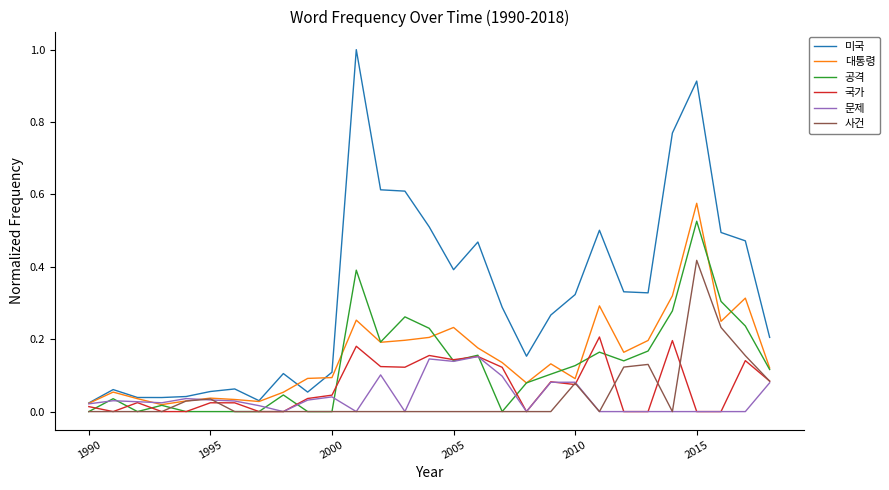

Which series has the largest total across all categories?

미국